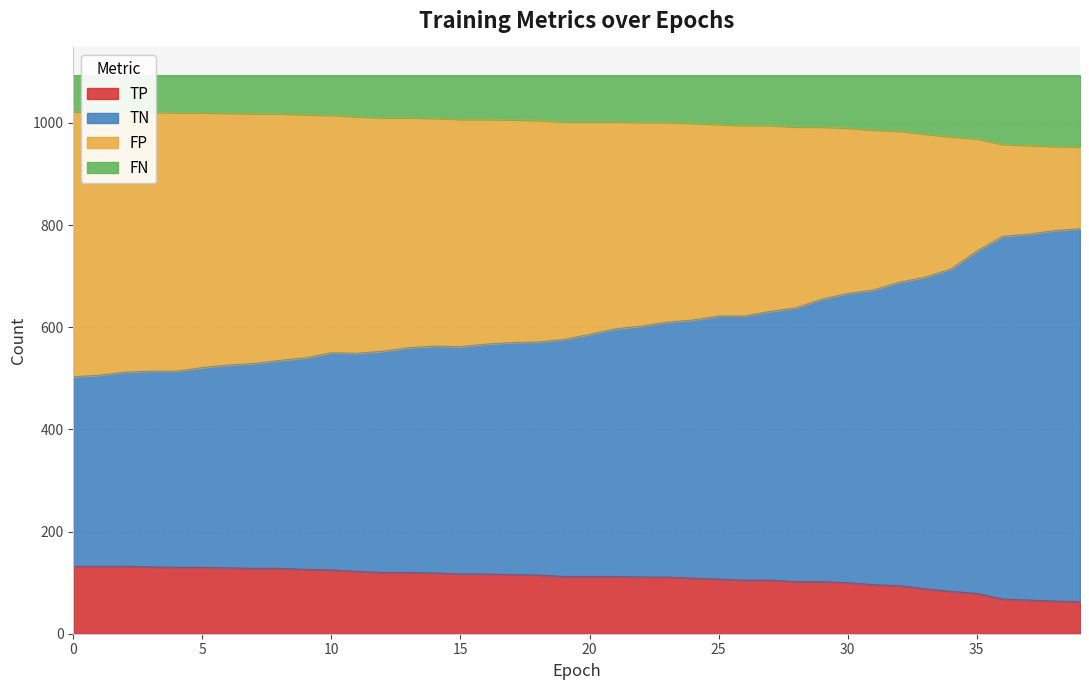

Is the value of TN at 36 greater than the value of TP at 27?

Yes